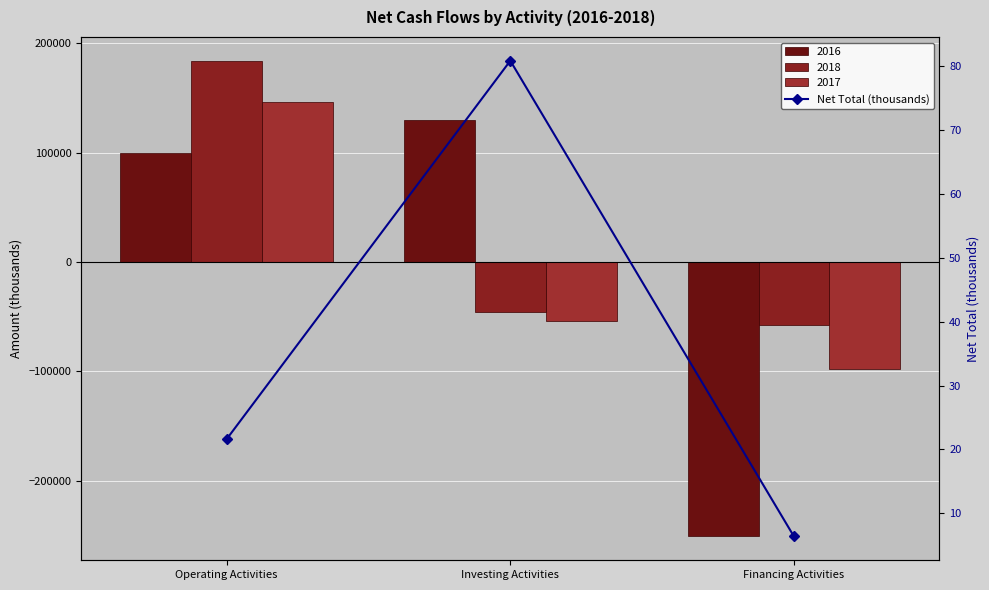

Rank the categories by value from lowest to highest.

Financing Activities, Operating Activities, Investing Activities